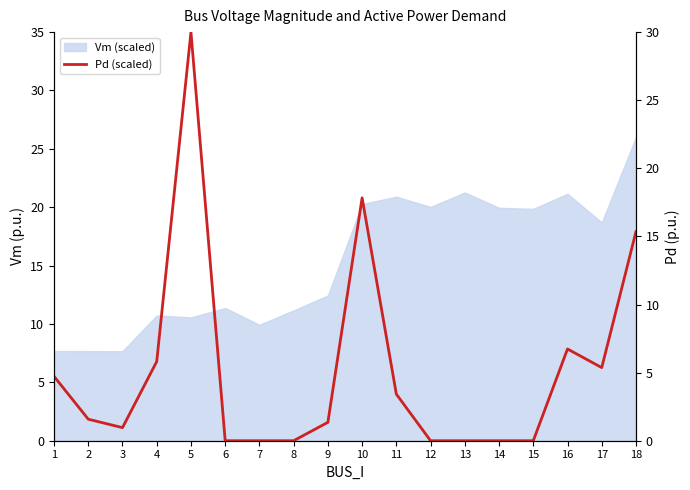

True or false: the data shows 11.1 at 8.

False